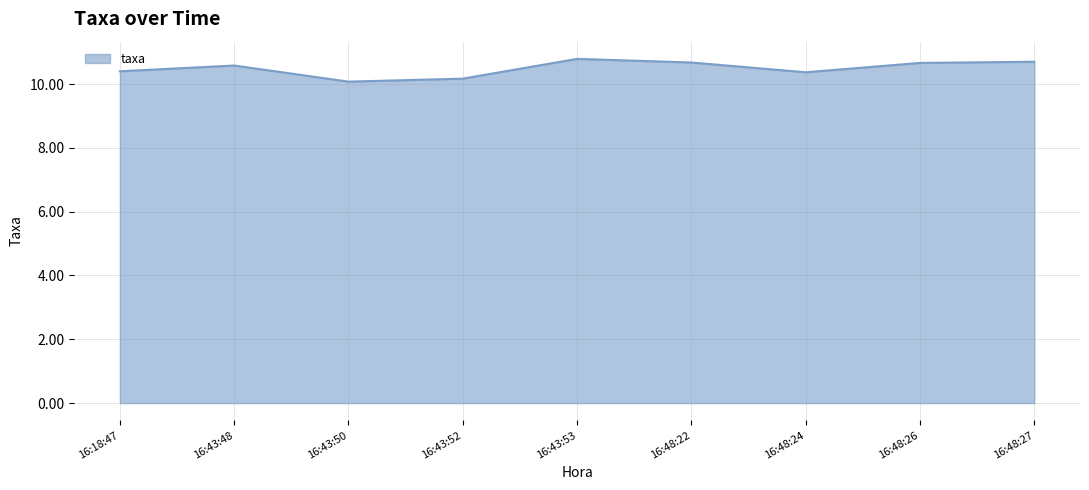

What is the ratio of the value at 16:48:27 to the value at 16:43:53?

1.0